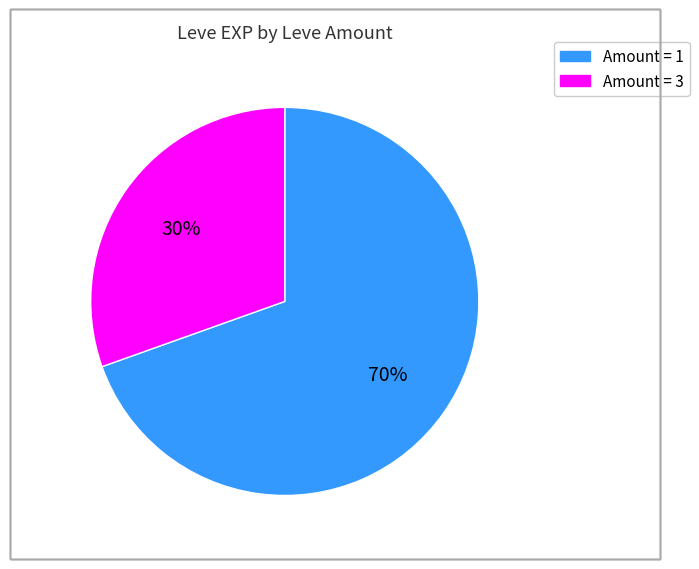

Is there a majority slice in this chart?

Yes